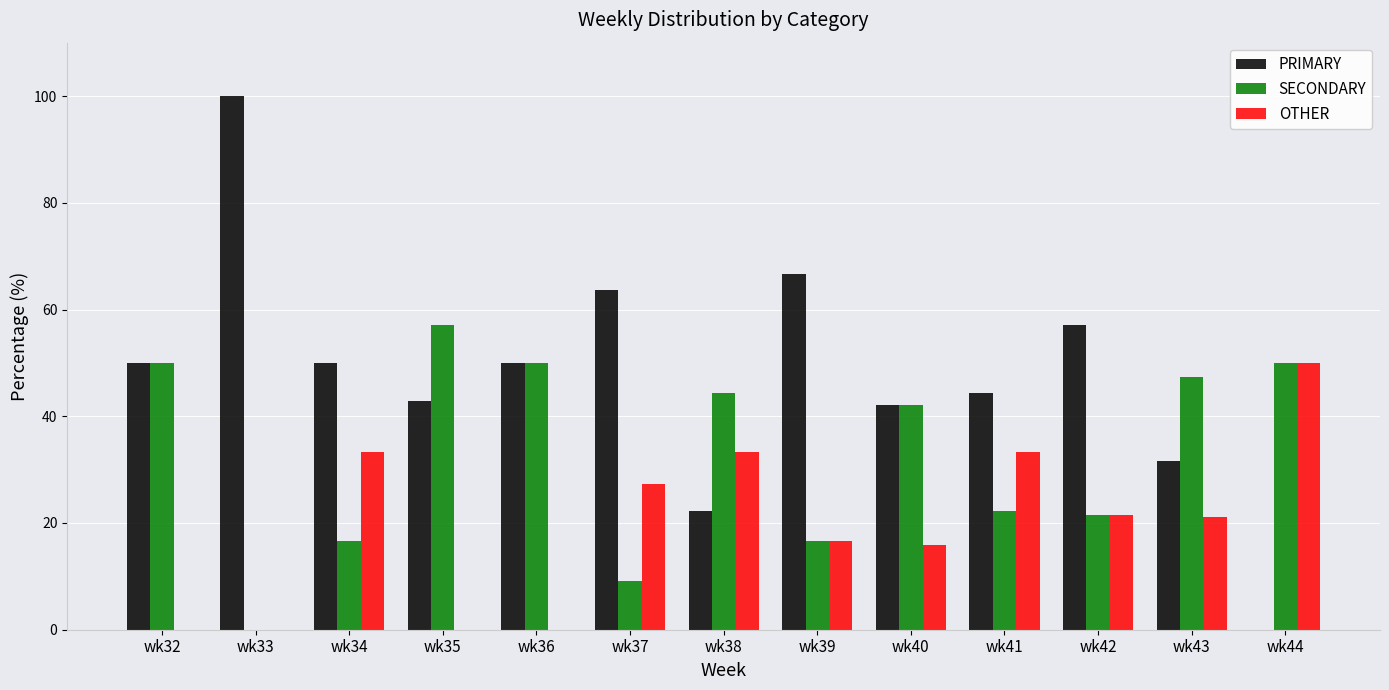

What is the sum of all SECONDARY values?

427.1